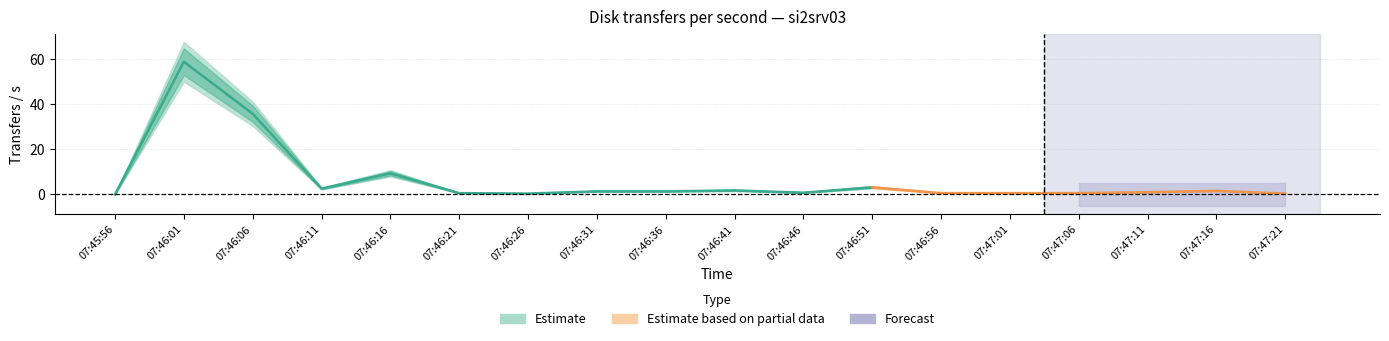

True or false: sda5 has more than 2 interior local peaks.

False